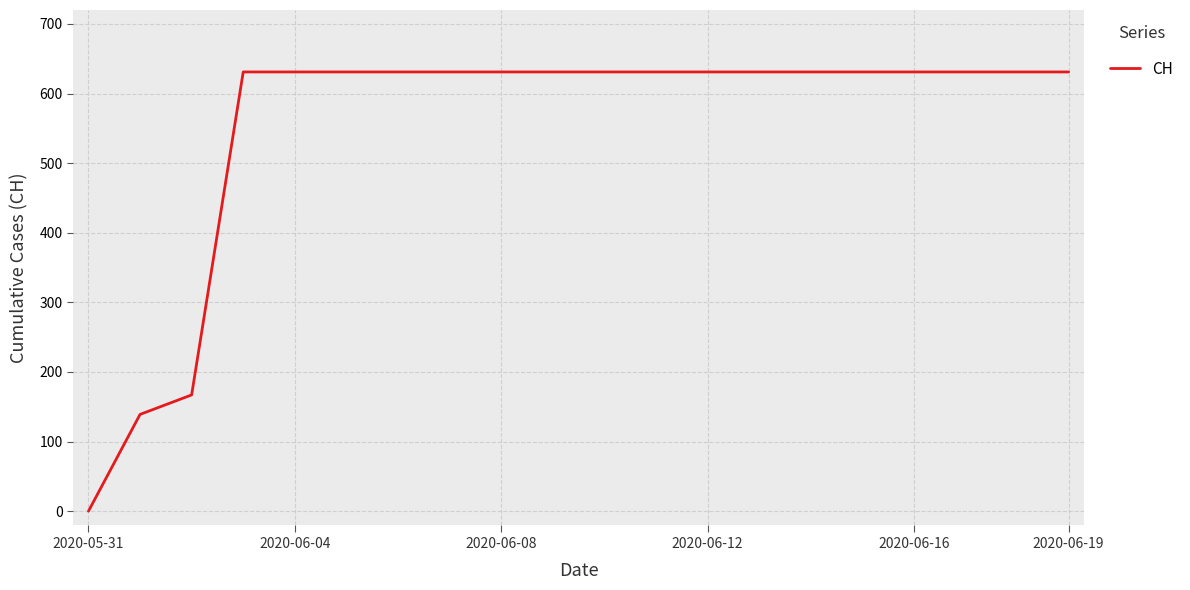

How many positive values are there?

19